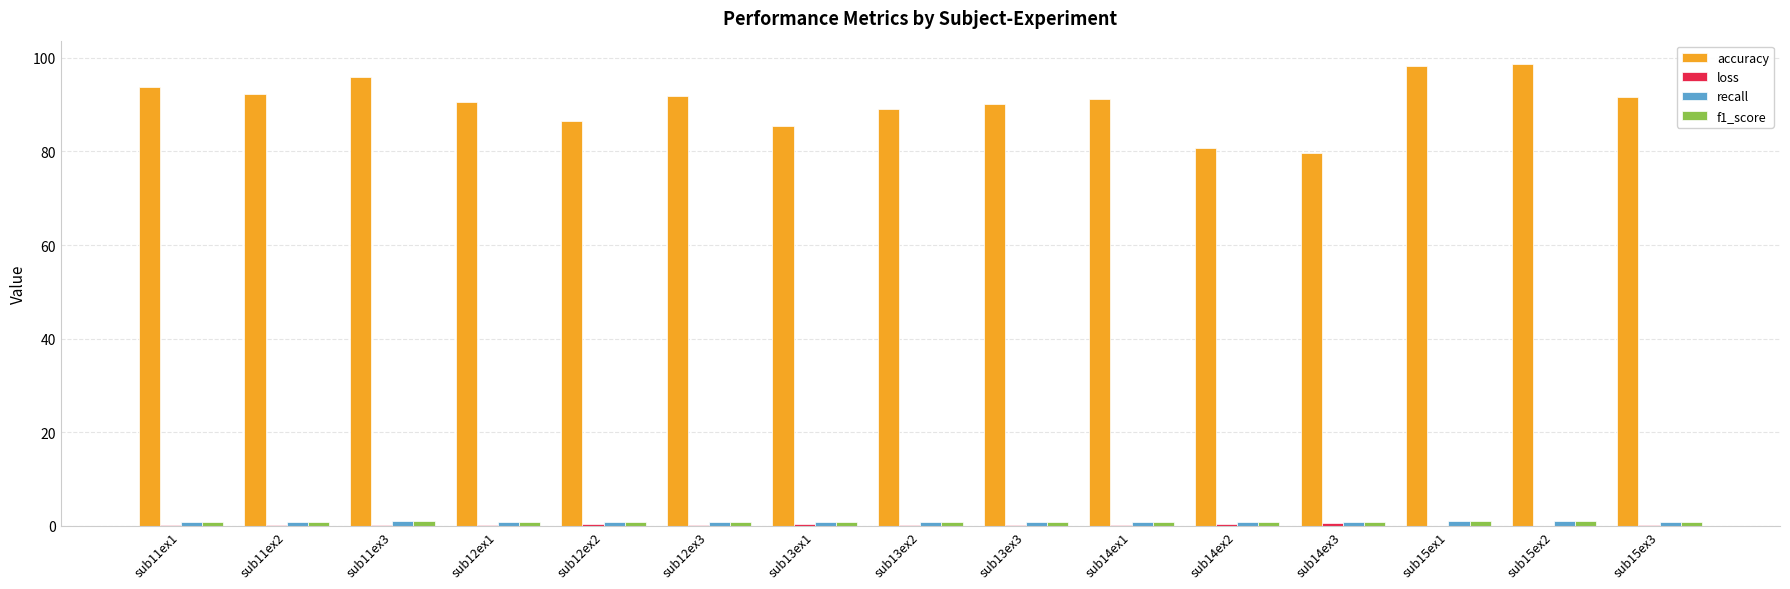

Which series changed the most between sub11ex2 and sub14ex2?

accuracy